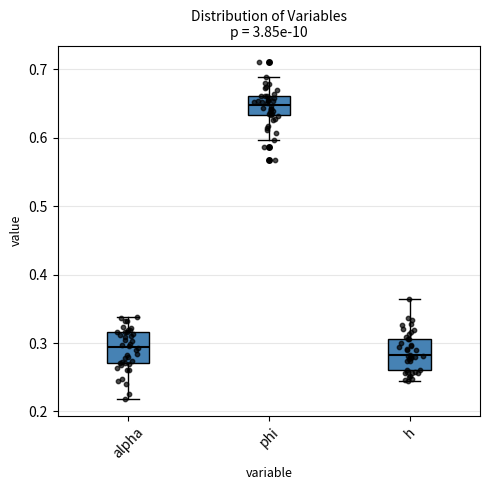

Which box's median line is the lowest?

h